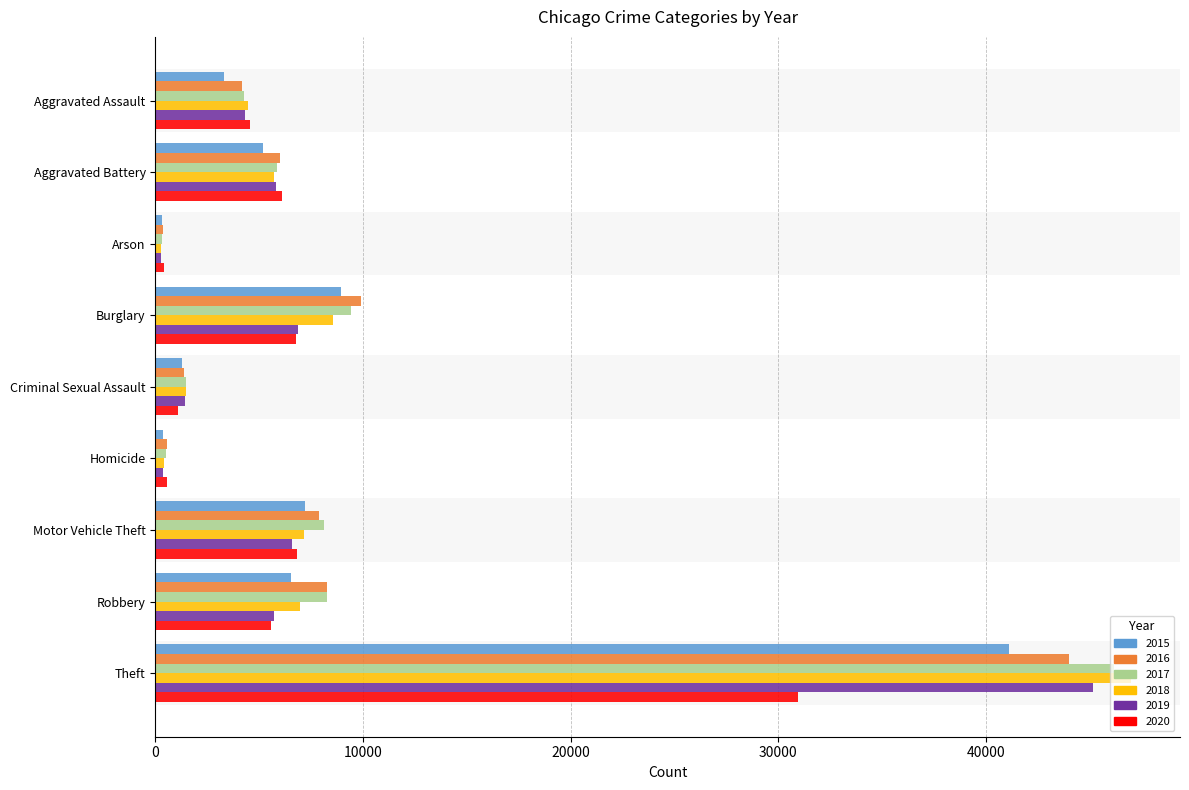

Is it true that 2020 equals 6765 at Burglary?

True